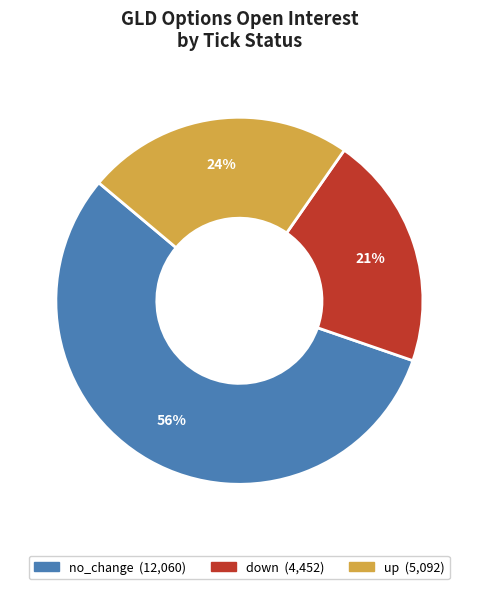

To the nearest percent, what is the average slice percentage?

33%